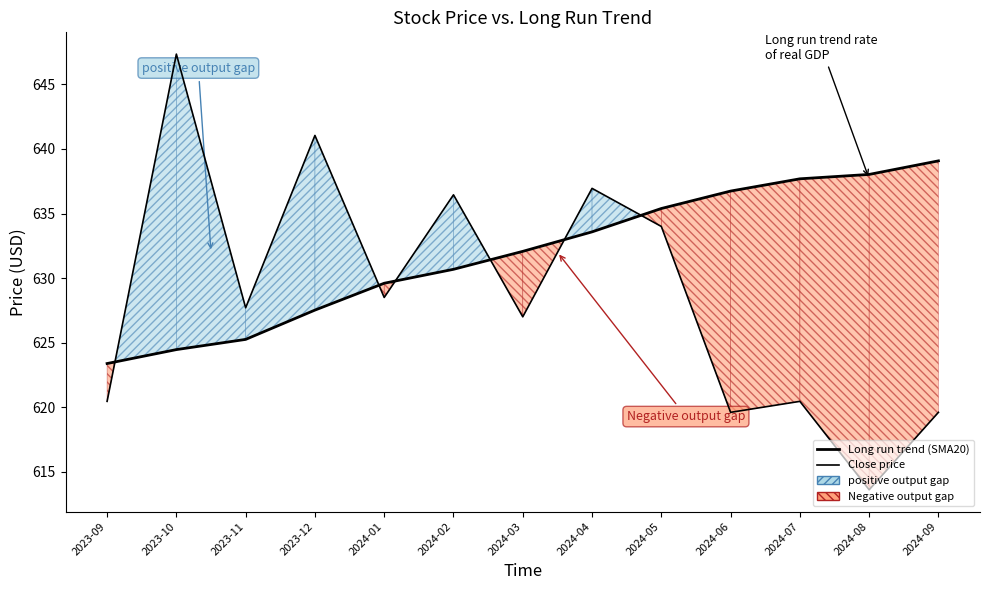

True or false: Close and Long run trend (SMA20) intersect in this chart.

True